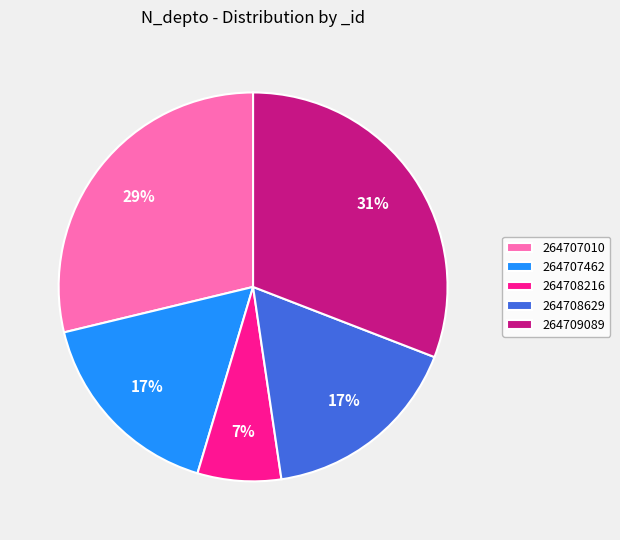

Does 264707010 account for over 50% of the chart?

No